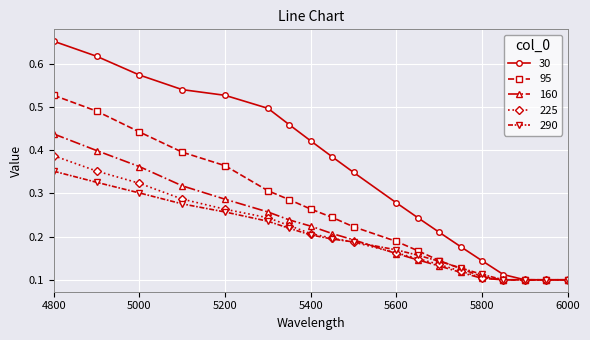

True or false: 95 has more than 2 interior local peaks.

False